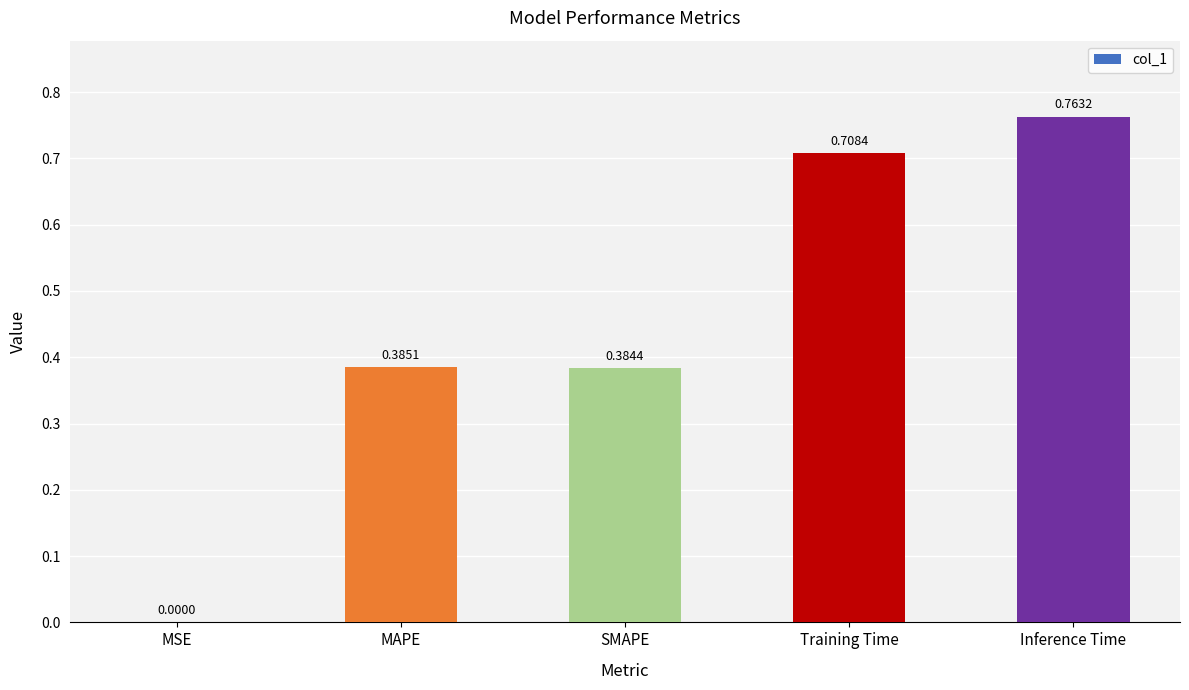

Which label corresponds to the largest value in the chart?

Inference Time